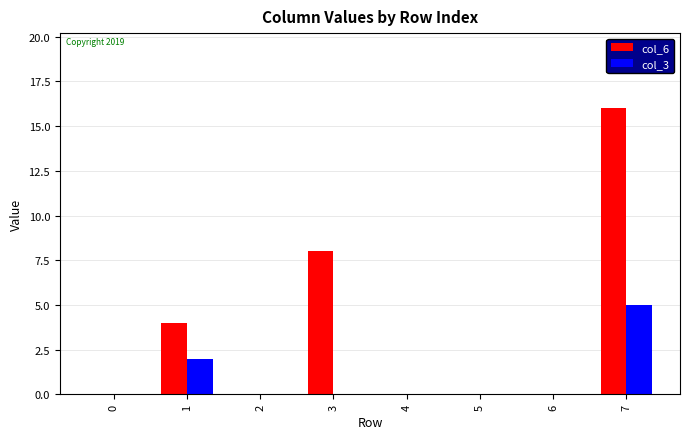

Which category has the highest value across all series?

7